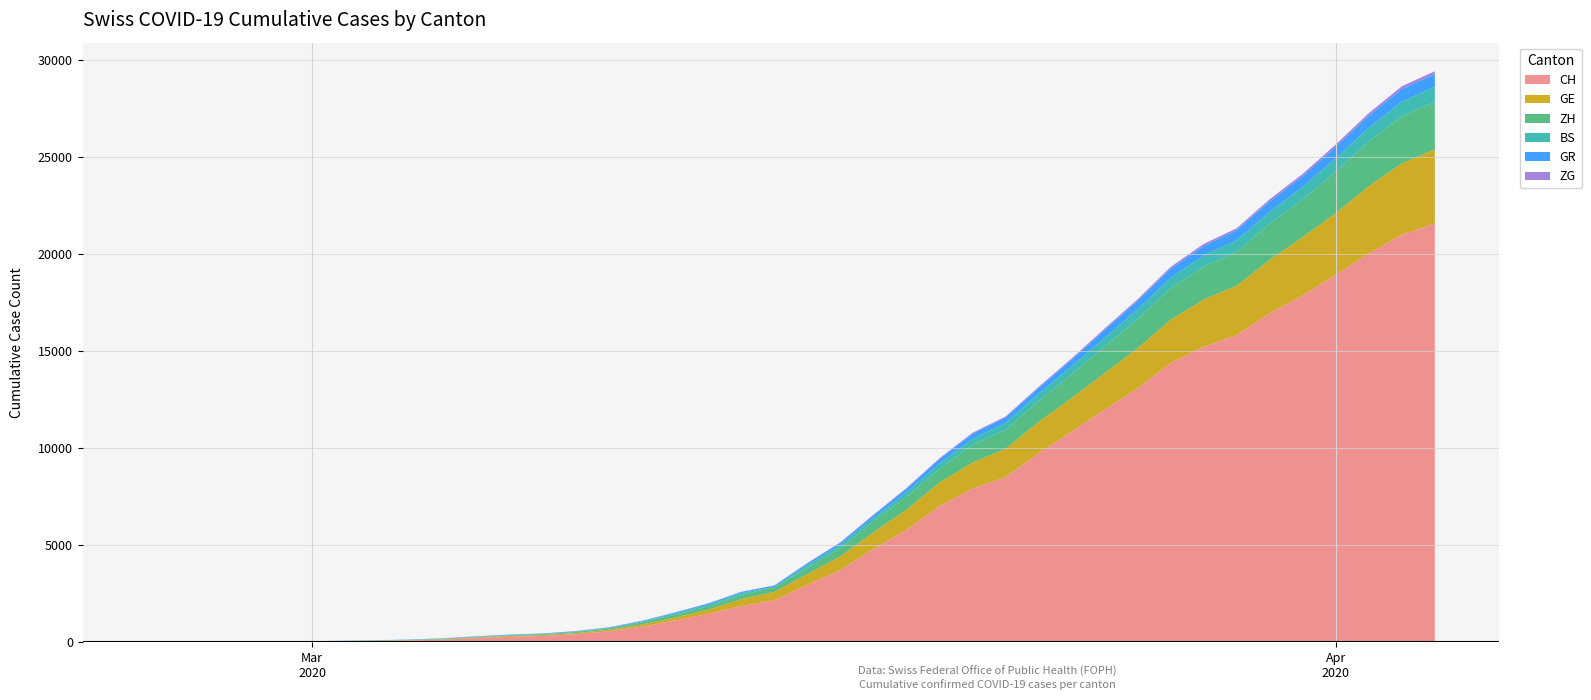

Reading left to right, what are all the values shown in this chart?

CH: 2020-02-25=0	2020-02-26=4	2020-02-27=8	2020-02-28=20	2020-02-29=30	2020-03-01=36	2020-03-02=50	2020-03-03=69	2020-03-04=97	2020-03-05=142	2020-03-06=219	2020-03-07=280	2020-03-08=327	2020-03-09=419	2020-03-10=570	2020-03-11=807	2020-03-12=1125	2020-03-13=1463	2020-03-14=1870	2020-03-15=2165	2020-03-16=2959	2020-03-17=3727	2020-03-18=4807	2020-03-19=5794	2020-03-20=7022	2020-03-21=7918	2020-03-22=8512	2020-03-23=9752	2020-03-24=10858	2020-03-25=12000	2020-03-26=13091	2020-03-27=14394	2020-03-28=15235	2020-03-29=15837	2020-03-30=16957	2020-03-31=17882	2020-04-01=18946	2020-04-02=20040	2020-04-03=21017	2020-04-04=21593
GE: 2020-02-25=0	2020-02-26=1	2020-02-27=1	2020-02-28=5	2020-02-29=9	2020-03-01=10	2020-03-02=11	2020-03-03=14	2020-03-04=16	2020-03-05=20	2020-03-06=30	2020-03-07=43	2020-03-08=45	2020-03-09=60	2020-03-10=80	2020-03-11=114	2020-03-12=155	2020-03-13=227	2020-03-14=351	2020-03-15=435	2020-03-16=556	2020-03-17=710	2020-03-18=863	2020-03-19=1041	2020-03-20=1212	2020-03-21=1350	2020-03-22=1453	2020-03-23=1611	2020-03-24=1729	2020-03-25=1870	2020-03-26=2073	2020-03-27=2231	2020-03-28=2436	2020-03-29=2547	2020-03-30=2761	2020-03-31=3003	2020-04-01=3180	2020-04-02=3469	2020-04-03=3678	2020-04-04=3816
ZH: 2020-02-25=0	2020-02-26=0	2020-02-27=2	2020-02-28=2	2020-02-29=6	2020-03-01=7	2020-03-02=10	2020-03-03=13	2020-03-04=15	2020-03-05=23	2020-03-06=29	2020-03-07=34	2020-03-08=40	2020-03-09=49	2020-03-10=62	2020-03-11=101	2020-03-12=140	2020-03-13=163	2020-03-14=218	2020-03-15=250	2020-03-16=326	2020-03-17=429	2020-03-18=568	2020-03-19=679	2020-03-20=711	2020-03-21=925	2020-03-22=984	2020-03-23=1073	2020-03-24=1221	2020-03-25=1368	2020-03-26=1500	2020-03-27=1627	2020-03-28=1701	2020-03-29=1733	2020-03-30=1859	2020-03-31=1947	2020-04-01=2136	2020-04-02=2300	2020-04-03=2428	2020-04-04=2461
BS: 2020-02-25=0	2020-02-26=0	2020-02-27=1	2020-02-28=1	2020-02-29=1	2020-03-01=1	2020-03-02=1	2020-03-03=3	2020-03-04=3	2020-03-05=8	2020-03-06=15	2020-03-07=21	2020-03-08=24	2020-03-09=28	2020-03-10=33	2020-03-11=49	2020-03-12=73	2020-03-13=92	2020-03-14=100	2020-03-15=0	2020-03-16=143	2020-03-17=164	2020-03-18=181	2020-03-19=220	2020-03-20=270	2020-03-21=297	2020-03-22=356	2020-03-23=374	2020-03-24=410	2020-03-25=462	2020-03-26=501	2020-03-27=530	2020-03-28=569	2020-03-29=605	2020-03-30=617	2020-03-31=653	2020-04-01=687	2020-04-02=714	2020-04-03=754	2020-04-04=767
GR: 2020-02-25=0	2020-02-26=2	2020-02-27=2	2020-02-28=6	2020-02-29=6	2020-03-01=6	2020-03-02=9	2020-03-03=9	2020-03-04=12	2020-03-05=14	2020-03-06=16	2020-03-07=17	2020-03-08=18	2020-03-09=18	2020-03-10=22	2020-03-11=31	2020-03-12=43	2020-03-13=53	2020-03-14=56	2020-03-15=71	2020-03-16=84	2020-03-17=101	2020-03-18=128	2020-03-19=182	2020-03-20=226	2020-03-21=258	2020-03-22=284	2020-03-23=300	2020-03-24=343	2020-03-25=393	2020-03-26=433	2020-03-27=474	2020-03-28=495	2020-03-29=519	2020-03-30=535	2020-03-31=547	2020-04-01=592	2020-04-02=622	2020-04-03=649	2020-04-04=657
ZG: 2020-02-25=0	2020-02-26=0	2020-02-27=0	2020-02-28=0	2020-02-29=0	2020-03-01=0	2020-03-02=0	2020-03-03=1	2020-03-04=1	2020-03-05=2	2020-03-06=3	2020-03-07=3	2020-03-08=3	2020-03-09=10	2020-03-10=10	2020-03-11=11	2020-03-12=11	2020-03-13=11	2020-03-14=13	2020-03-15=13	2020-03-16=20	2020-03-17=29	2020-03-18=33	2020-03-19=37	2020-03-20=48	2020-03-21=53	2020-03-22=53	2020-03-23=53	2020-03-24=72	2020-03-25=80	2020-03-26=87	2020-03-27=94	2020-03-28=101	2020-03-29=101	2020-03-30=112	2020-03-31=114	2020-04-01=125	2020-04-02=131	2020-04-03=138	2020-04-04=146